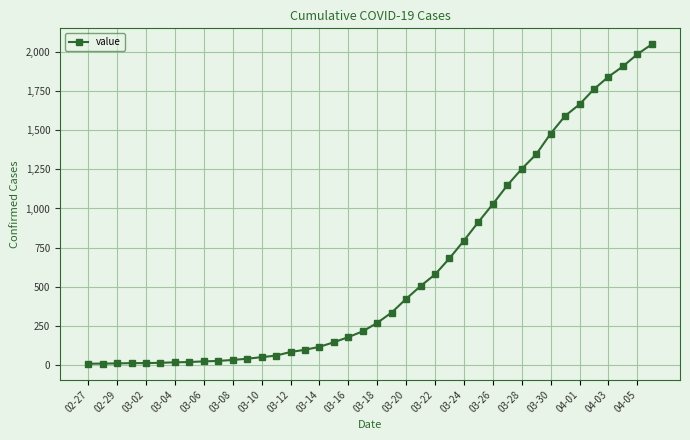

What is the minimum value shown in the chart?

9